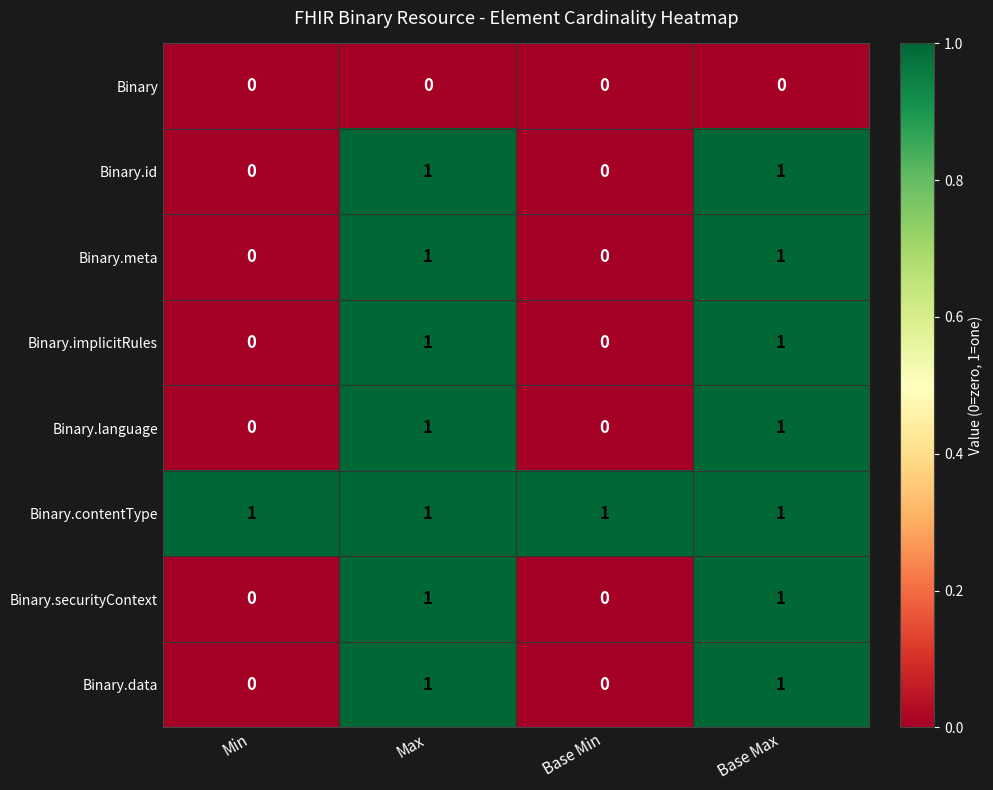

Is it true that Binary.meta equals 1 at Min?

False